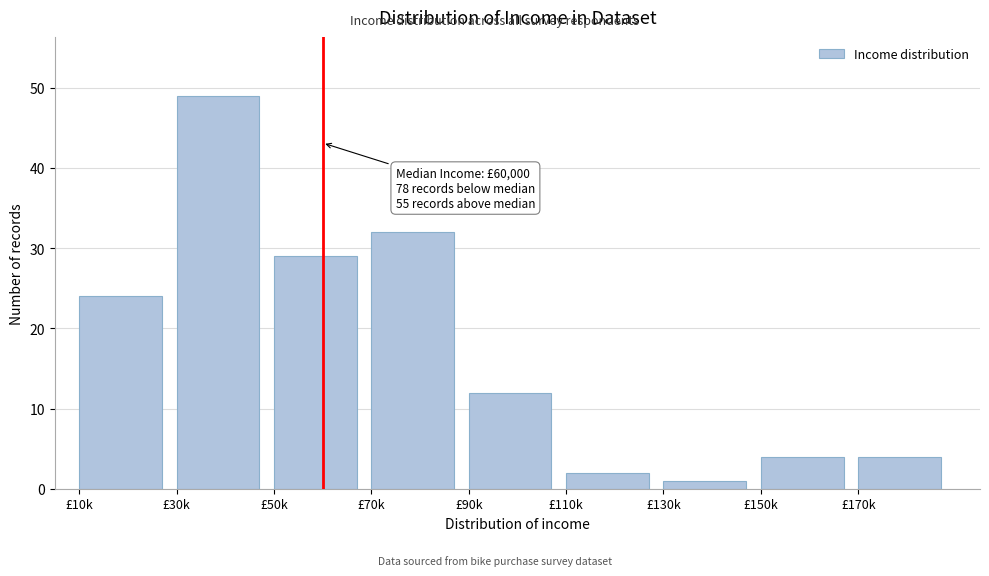

Reading left to right, list all the values displayed in this chart.

24	49	29	32	12	2	1	4	4